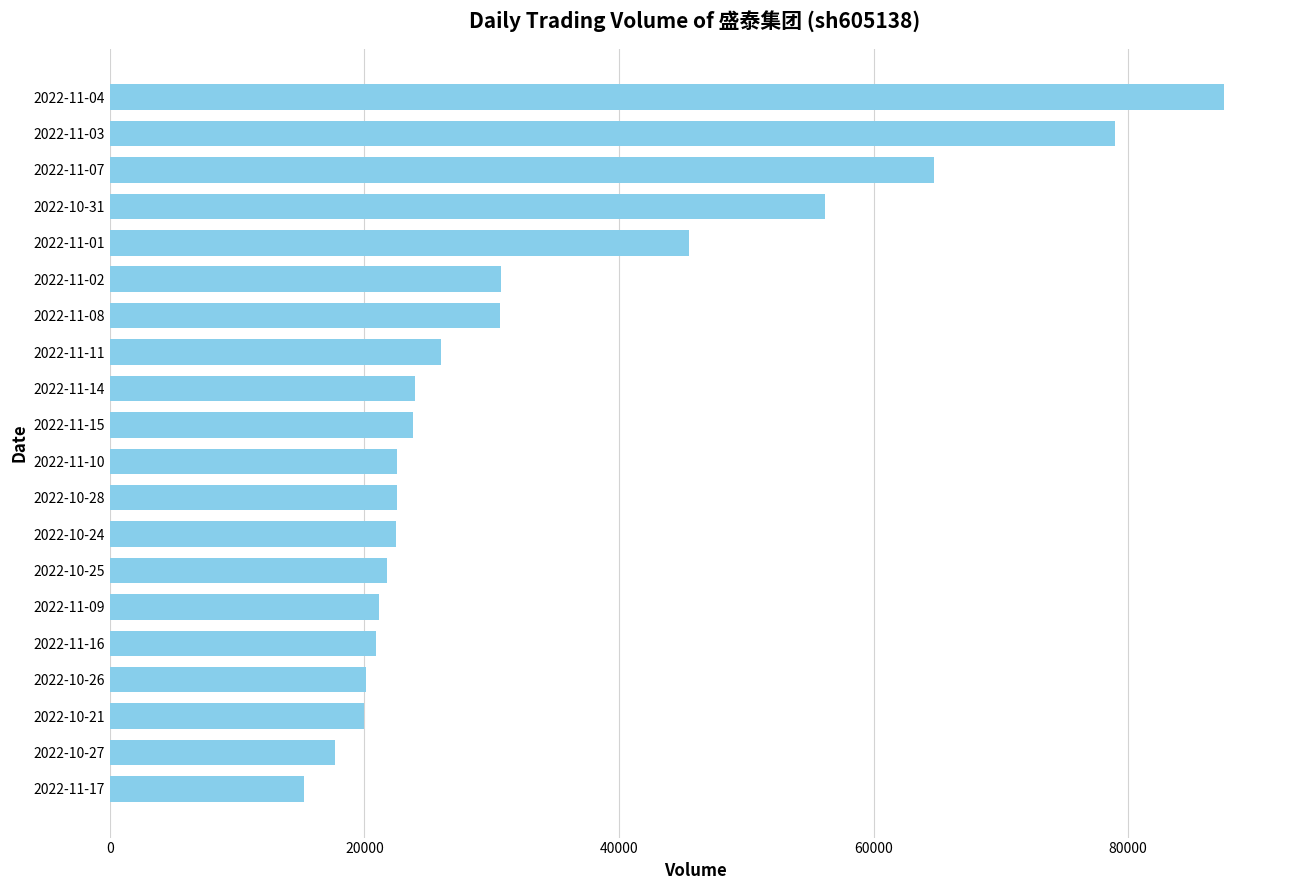

What is the ratio of the value at 2022-11-15 to the value at 2022-11-08?

0.8